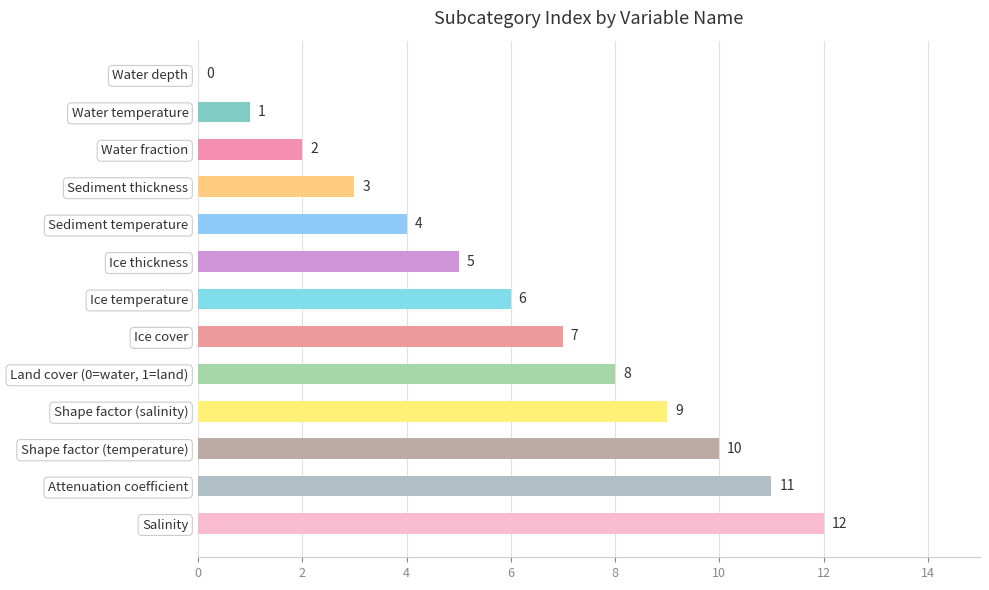

Is it true that the value at Shape factor (salinity) is 9?

True